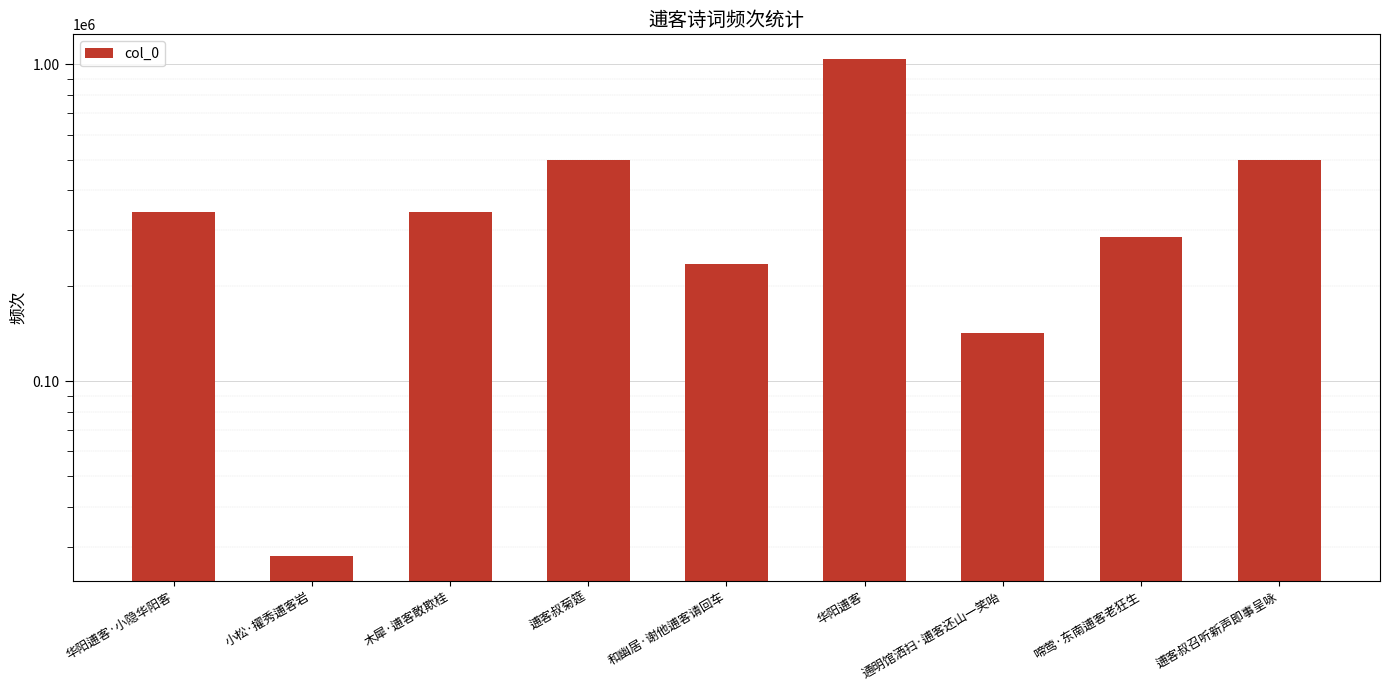

What is the value of the 4th bar from the left?

498352